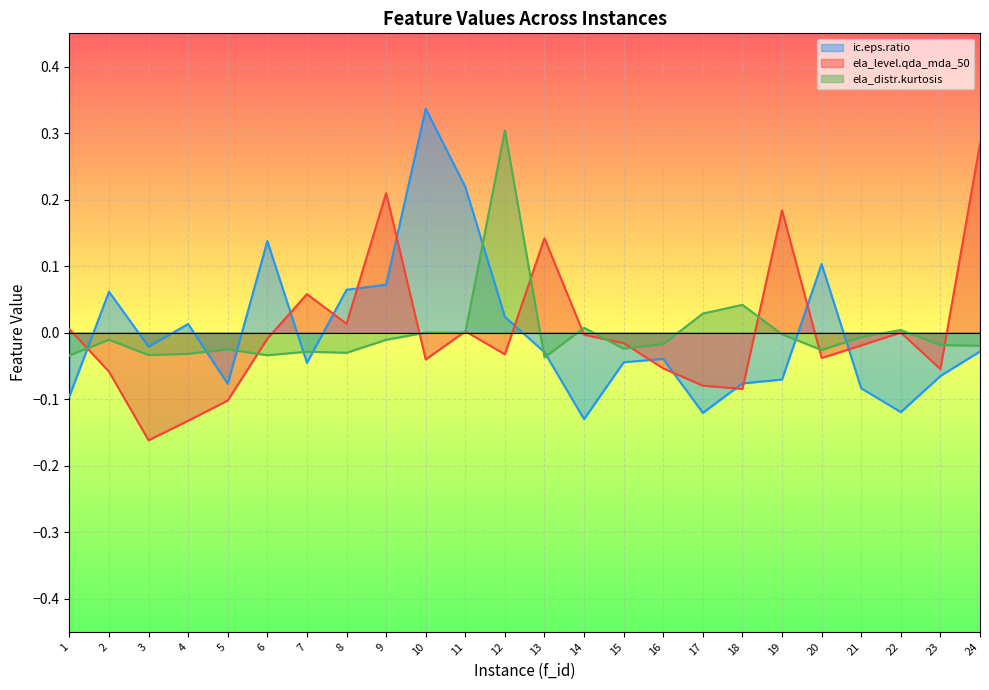

True or false: ic.eps.ratio and ela_level.qda_mda_50 cross at least once.

True